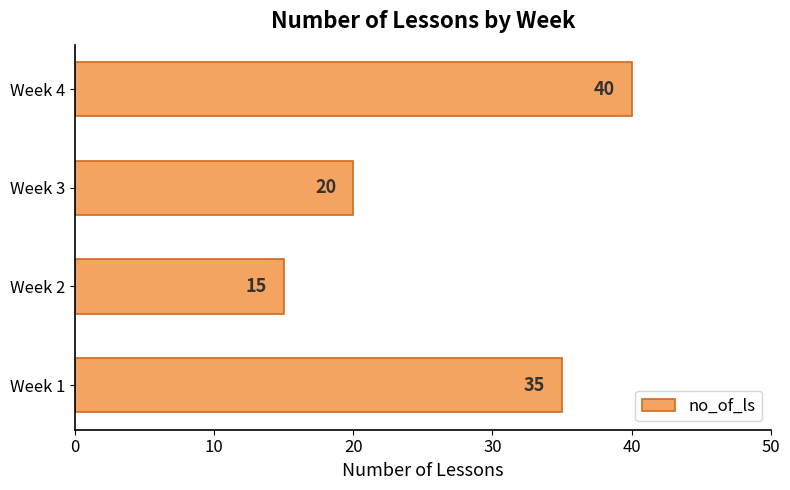

Reading bottom to top, what are all the values shown in this chart?

Week 1=35	Week 2=15	Week 3=20	Week 4=40